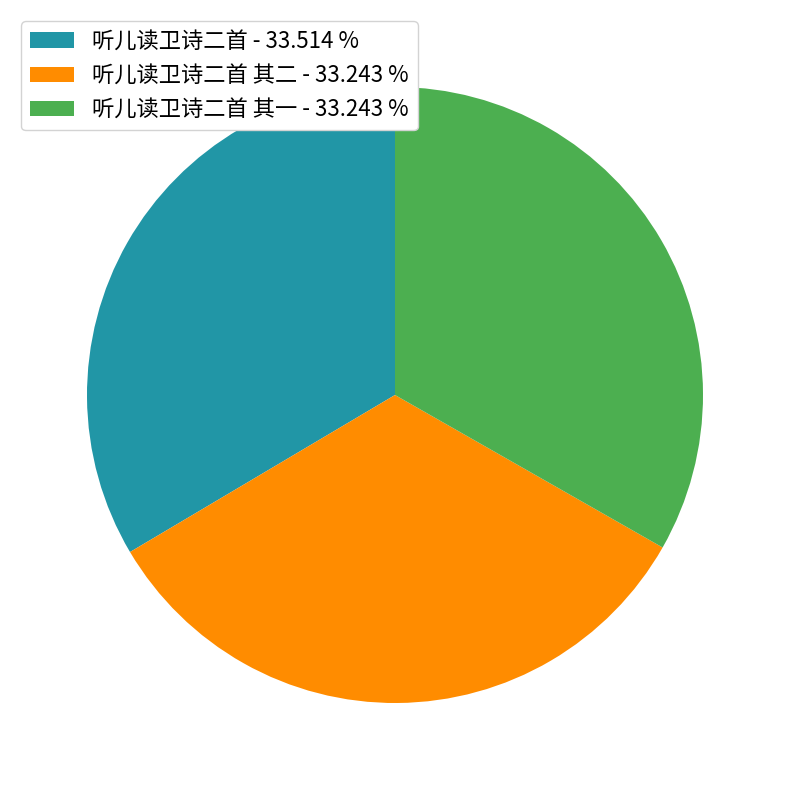

Do 听儿读卫诗二首 - 33.514 % and 听儿读卫诗二首 其一 - 33.243 % together represent more than half of the pie?

Yes